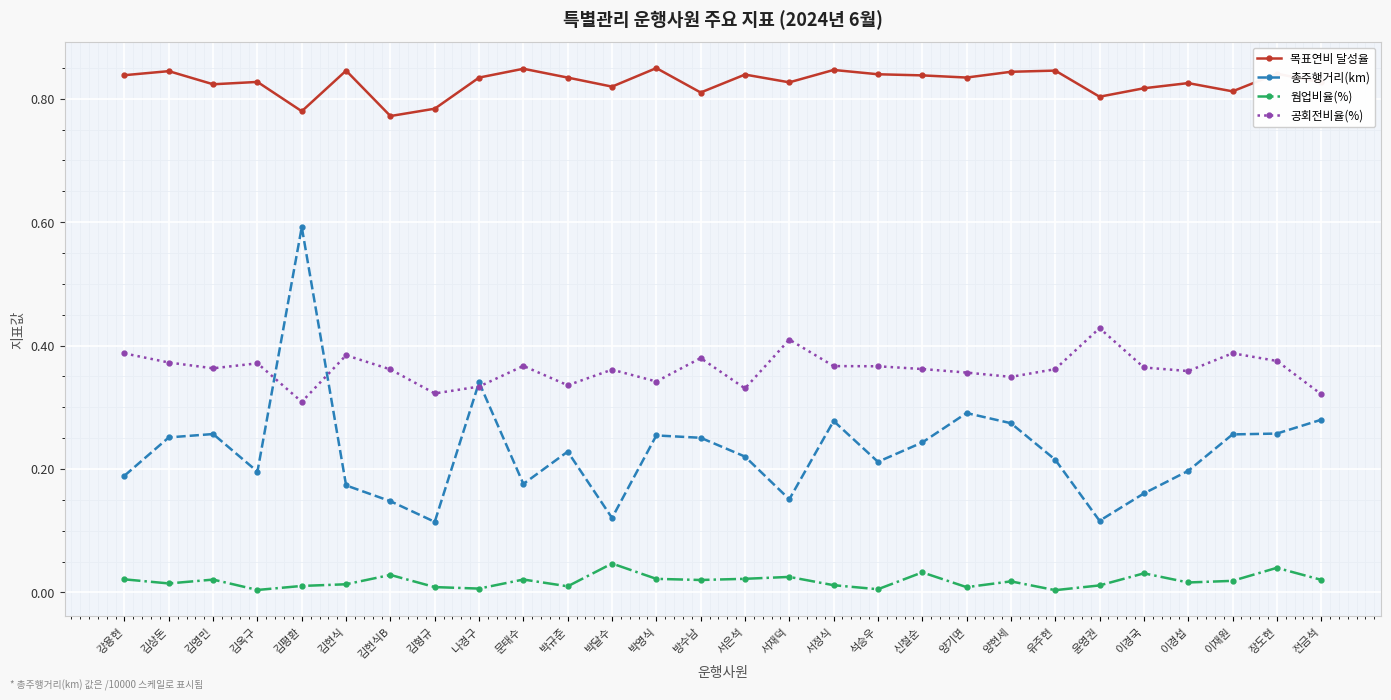

What is the highest value of the 총주행거리(km) series?

0.6